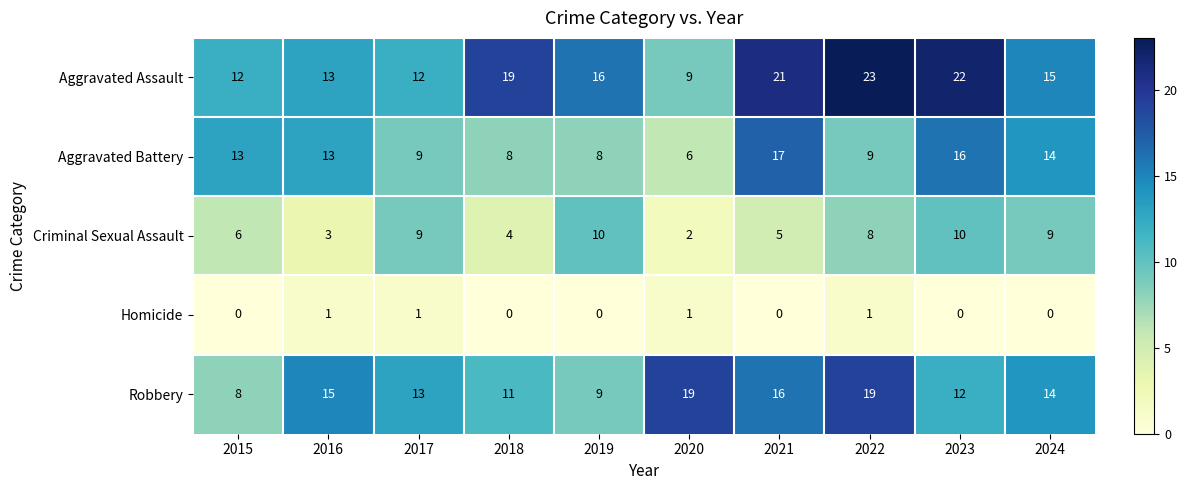

What is the difference between the highest and lowest values at 2022?

22